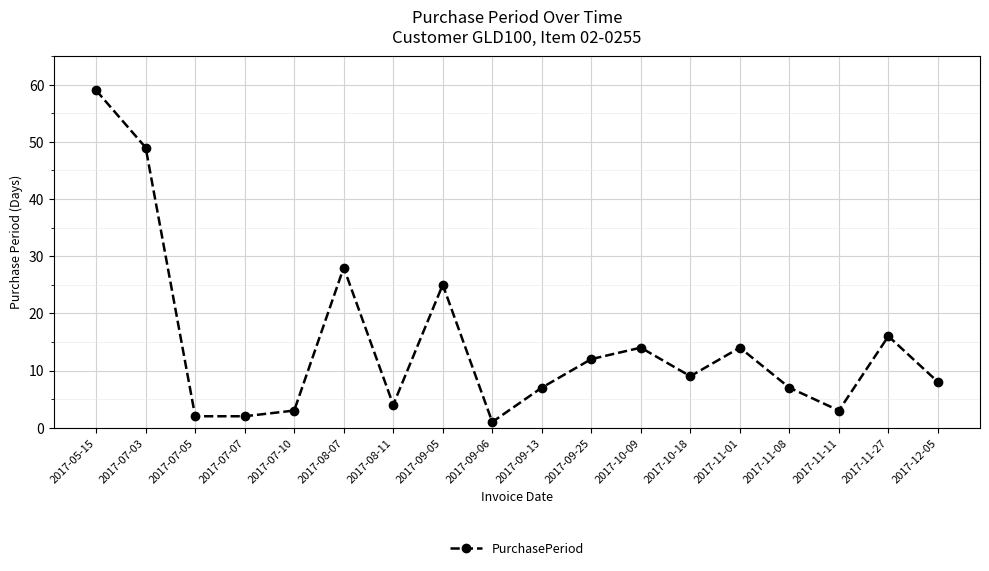

At which label is the value closest to 30?

2017-08-07